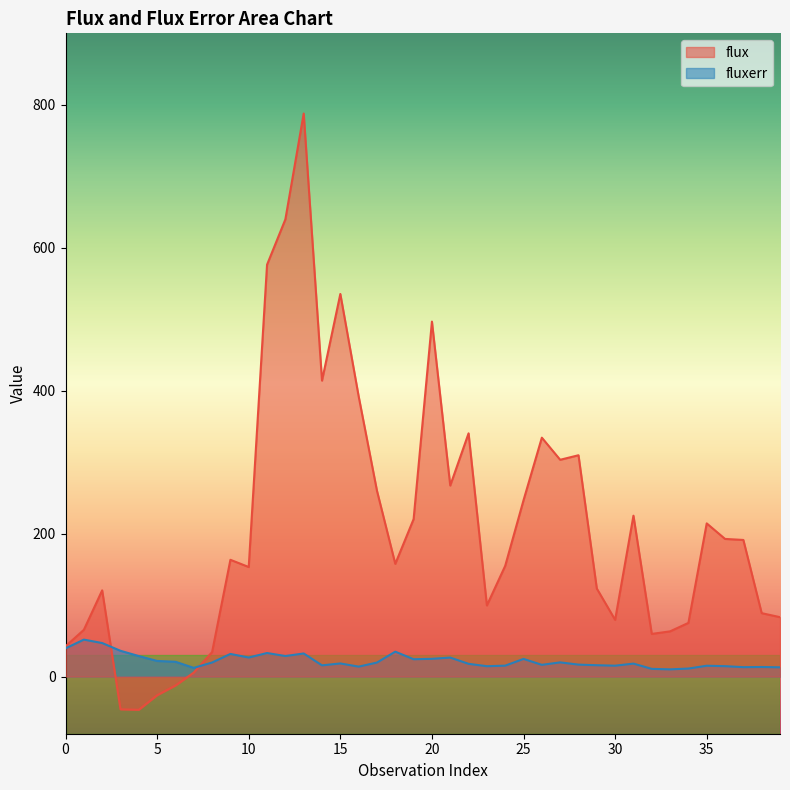

Reading left to right, list all the values displayed in this chart.

flux: 42.3	65.4	120.6	-45.8	-46.5	-26.1	-12.6	5.6	34.2	163.4	153.2	576.3	639.7	787.8	414.1	535.3	392.1	259.9	157.7	220.3	496.7	267.3	340.3	99.5	154.9	246.7	334.2	303.3	309.6	123.2	79.3	225.1	59.6	63.2	75.1	214.3	192.6	191.1	88.7	83.1
fluxerr: 39.5	51.7	46.9	36.0	28.7	21.8	20.7	12.1	19.6	31.6	26.6	32.9	28.7	32.3	15.7	18.3	13.9	19.6	34.8	24.2	24.8	26.5	17.8	14.5	15.2	24.7	16.4	19.8	16.7	15.8	15.2	18.1	10.7	10.1	11.2	15.1	14.5	13.1	13.4	12.9